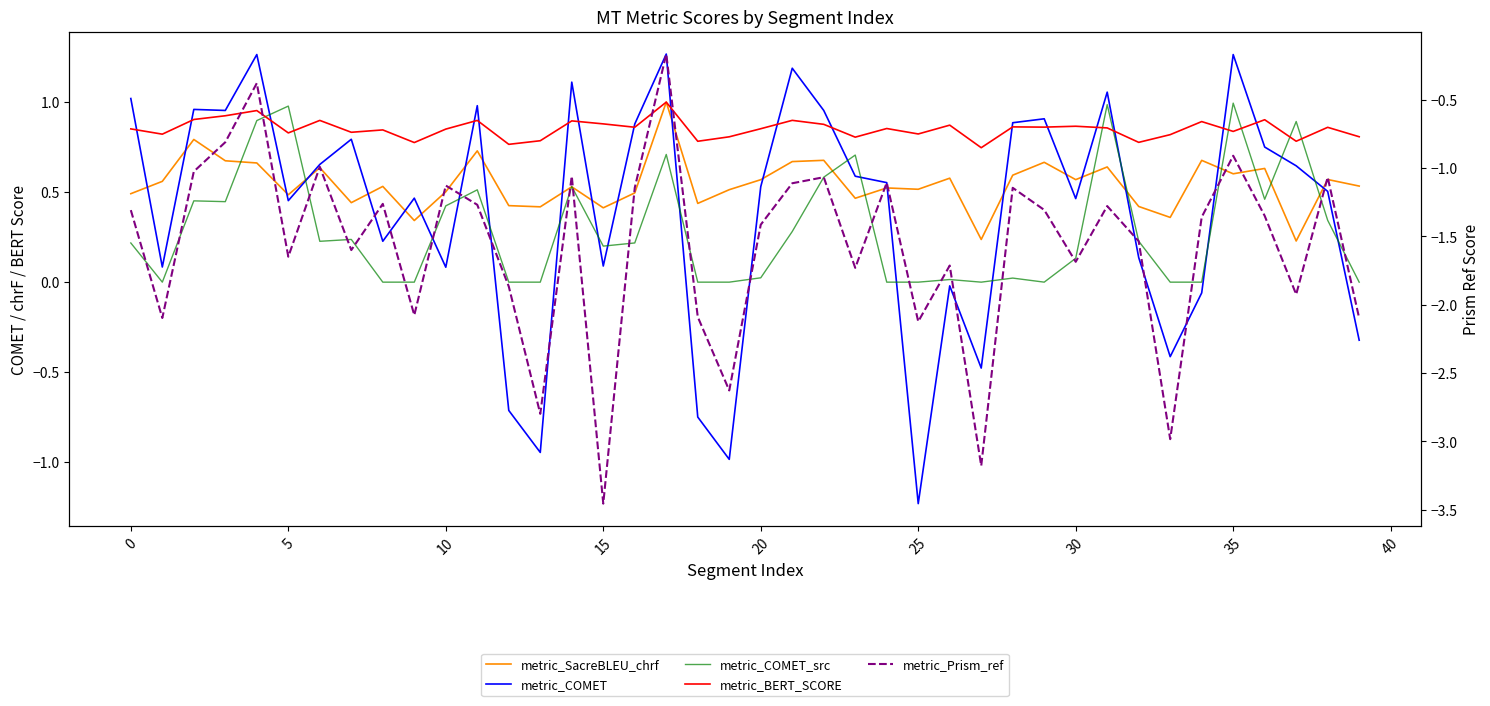

Which series has the largest total across all categories?

metric_BERT_SCORE